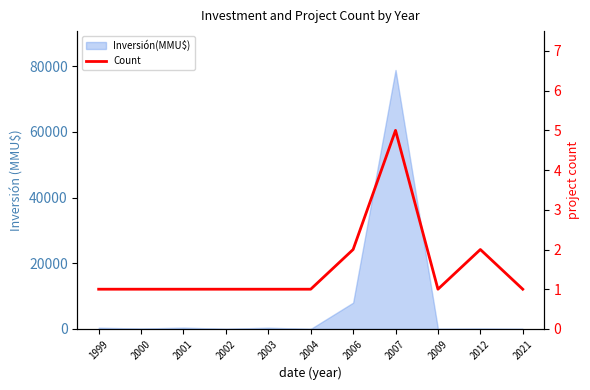

Is it true that the value at 2002 is 1?

False